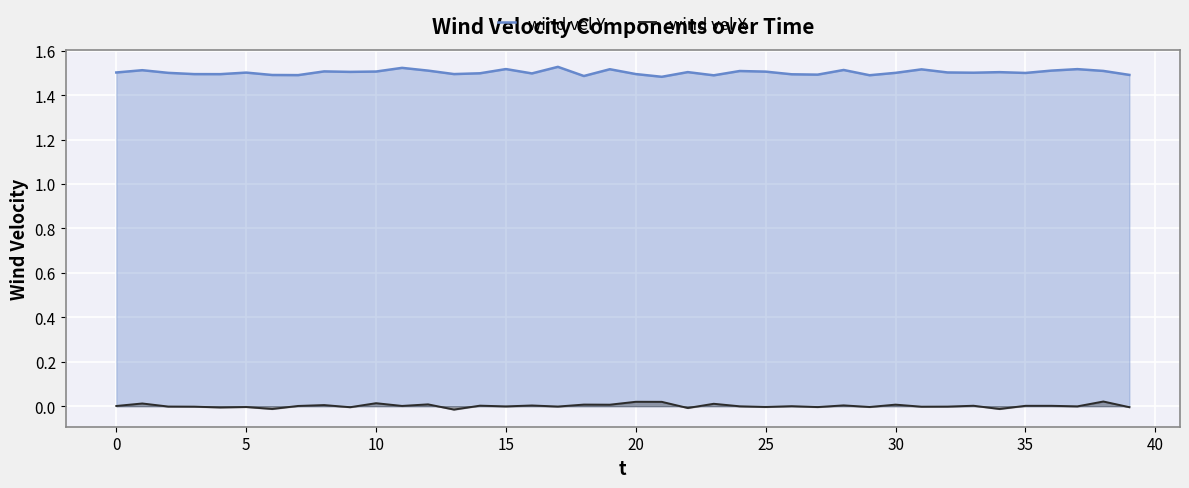

List the series in order of their overall mean, lowest first.

wind vel X, wind vel Y